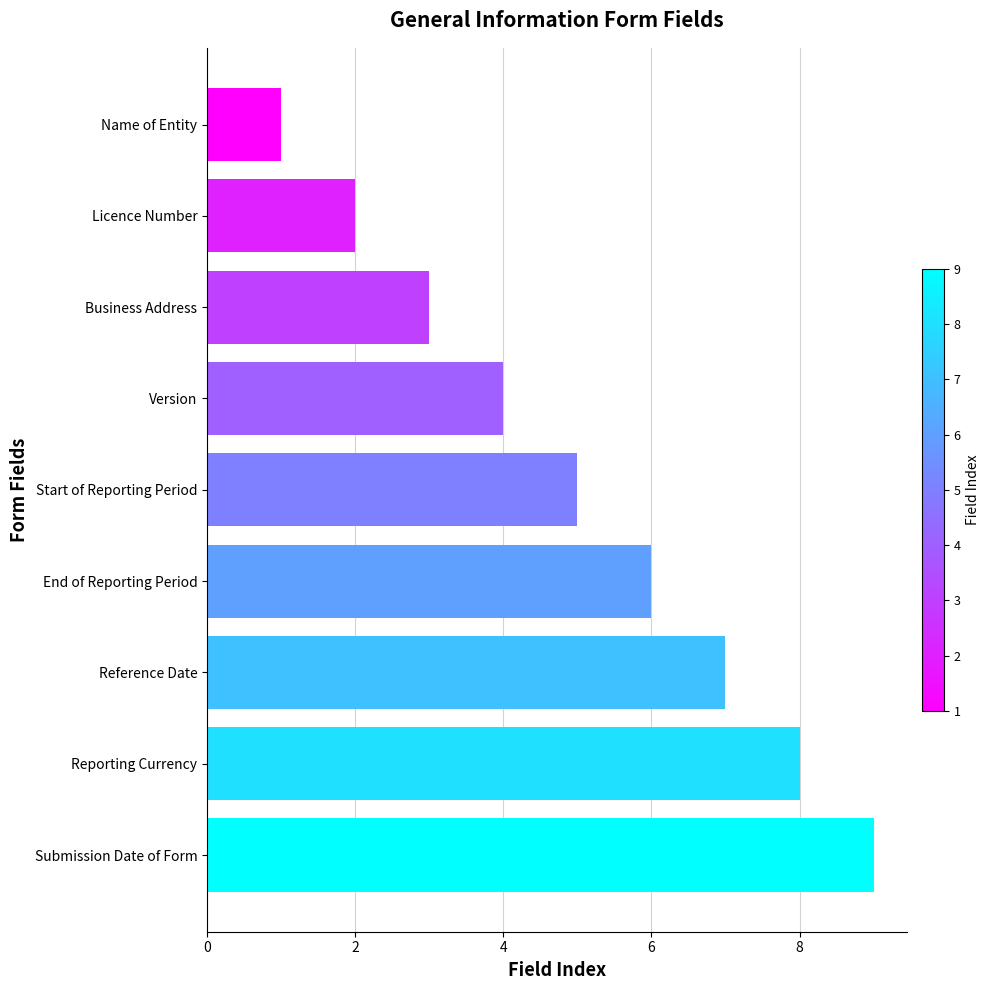

Where is the data nearest to the value 5?

Start of Reporting Period